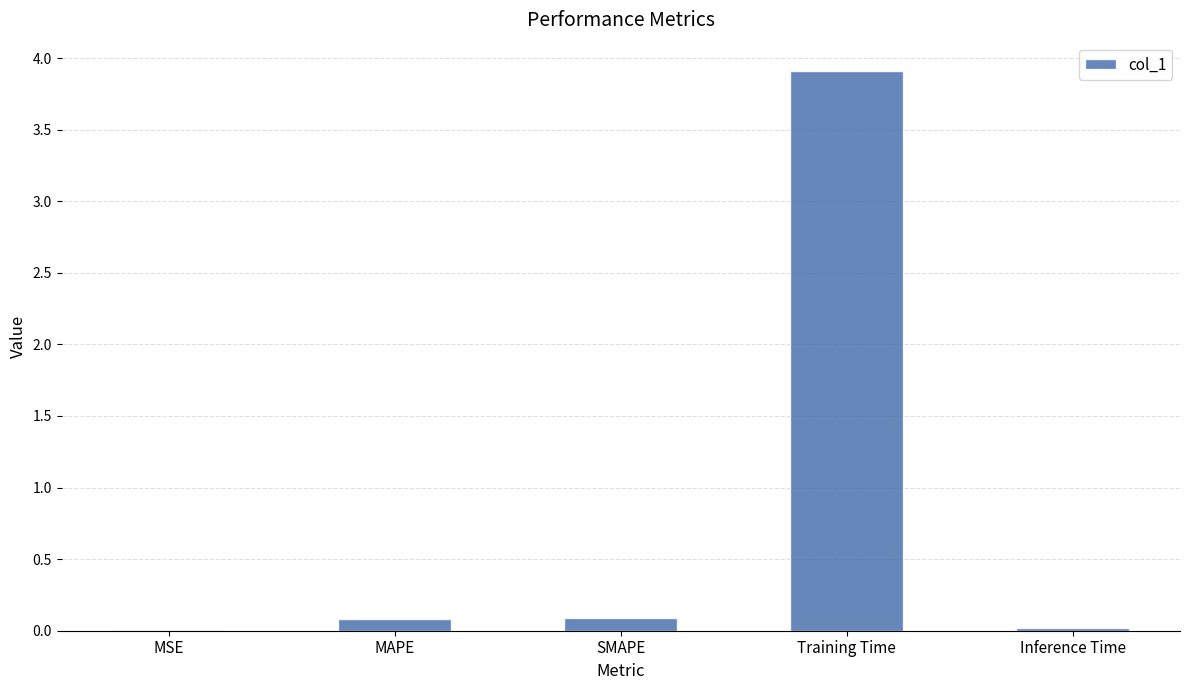

True or false: the data shows 0.1 at SMAPE.

True